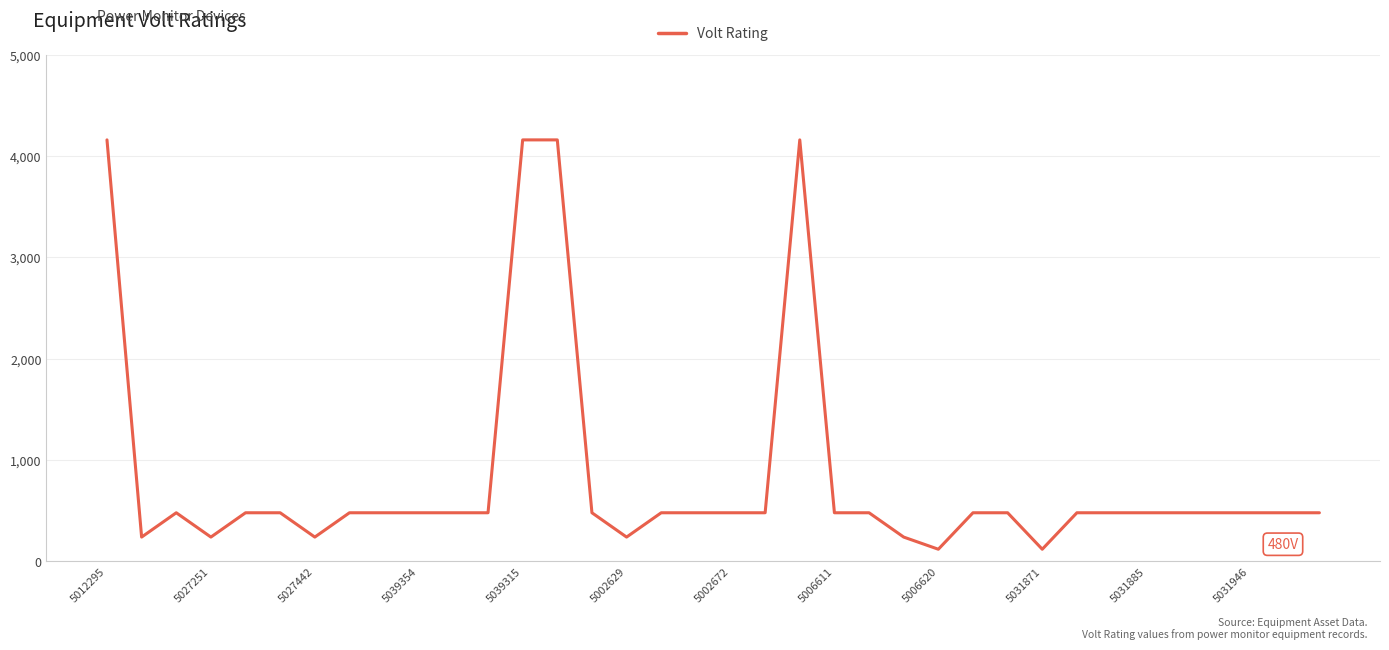

True or false: there are more than 0 points higher than both neighbors.

True